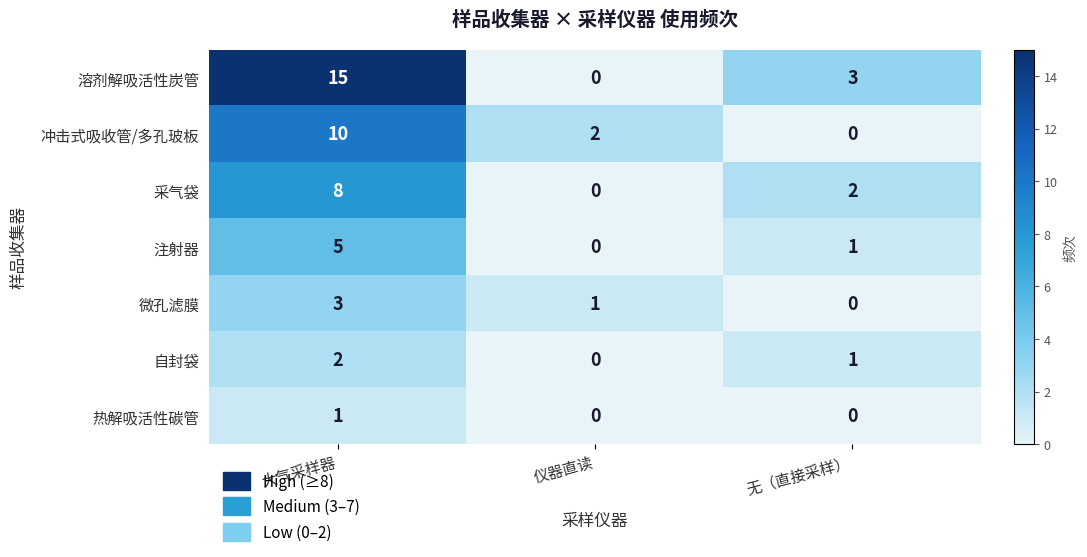

Count the 采气袋 values in the range 0 to 8.

3